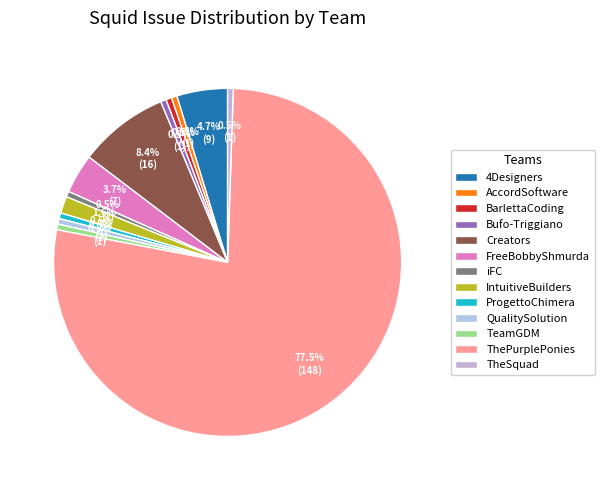

Which category has the biggest portion of the pie?

ThePurplePonies